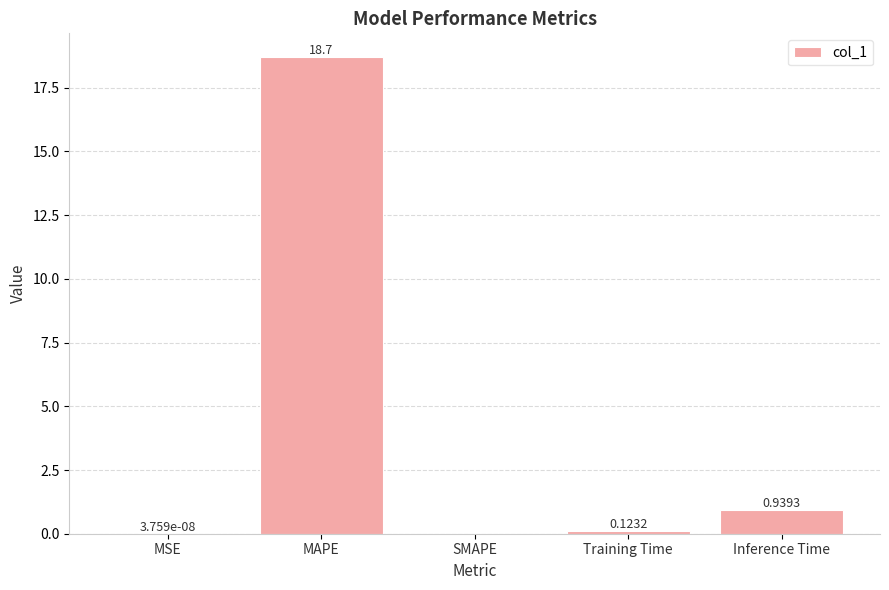

Where is the data nearest to the value 9?

Inference Time